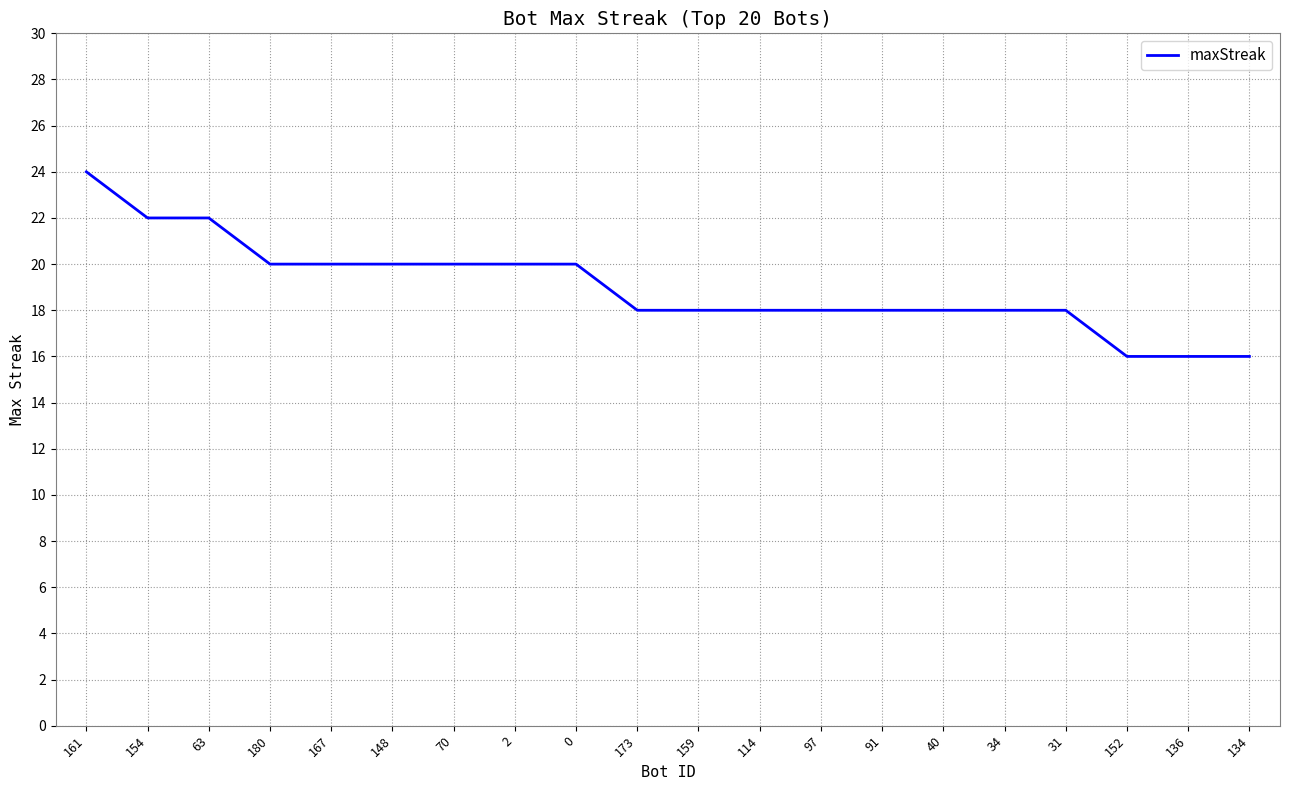

Does the chart have visible grid lines?

Yes